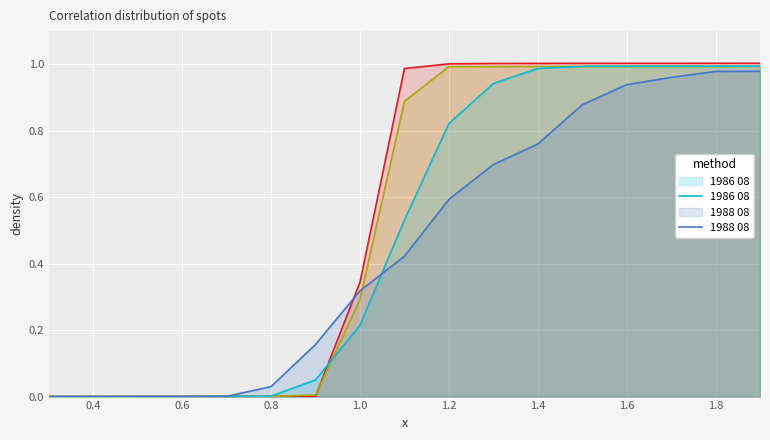

What is the total value across all series at 1.2?

3.4